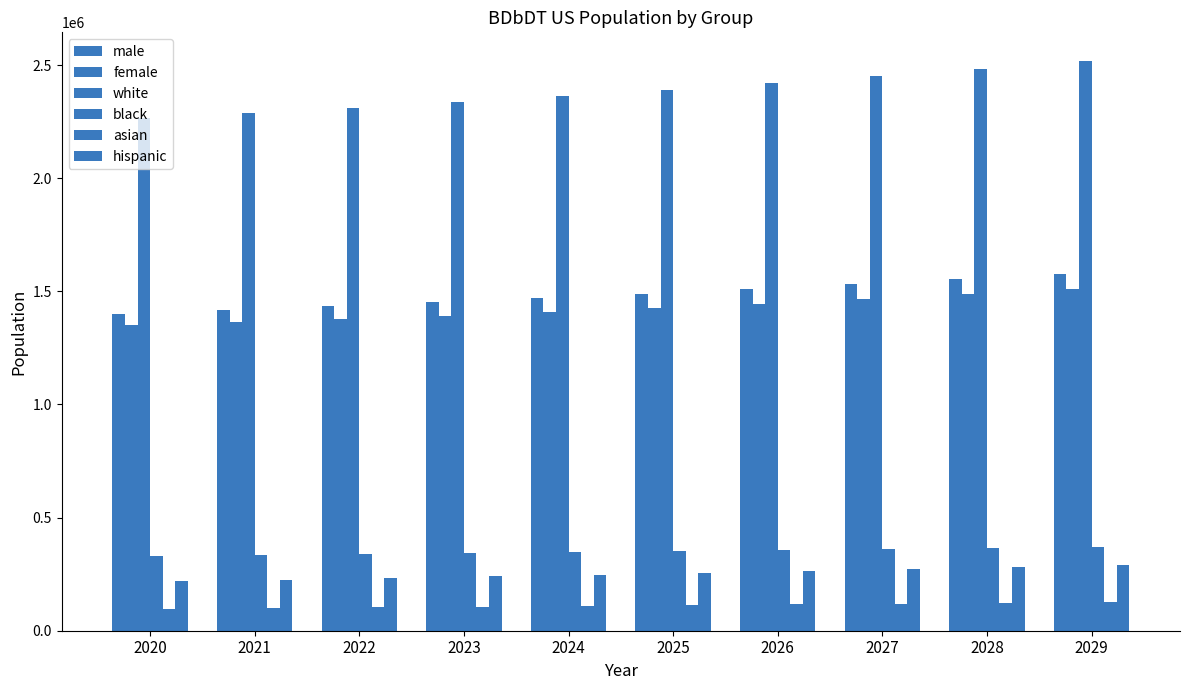

Read the white value at 2028, to the nearest 100.

2483700